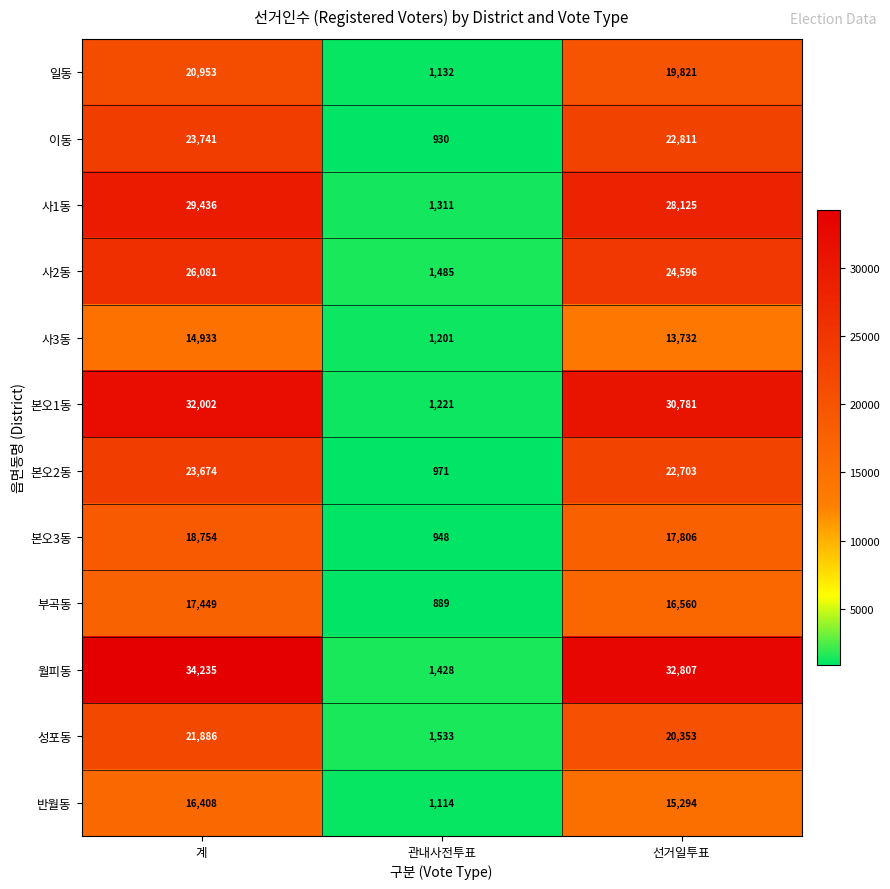

Which series changed the most between 계 and 관내사전투표?

월피동